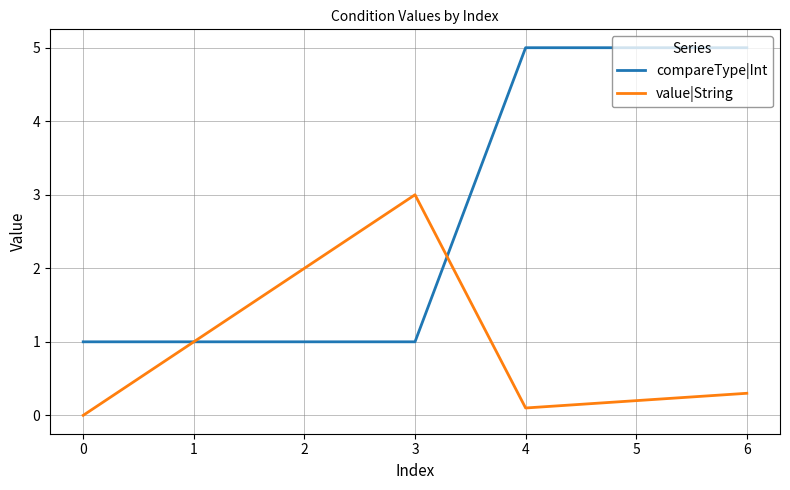

Does the chart have visible grid lines?

Yes